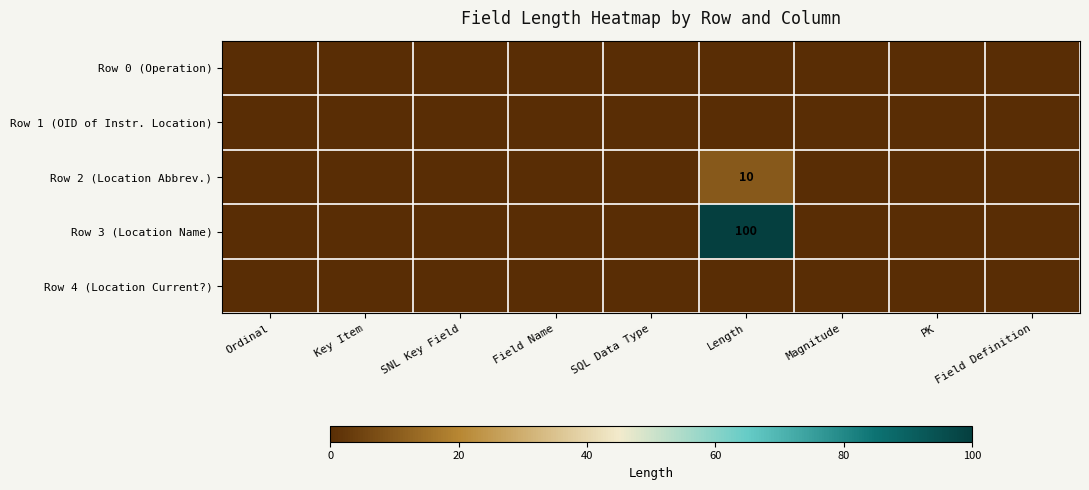

Which category has the highest value in the Row 1 (OID of Instr. Location) series?

Ordinal